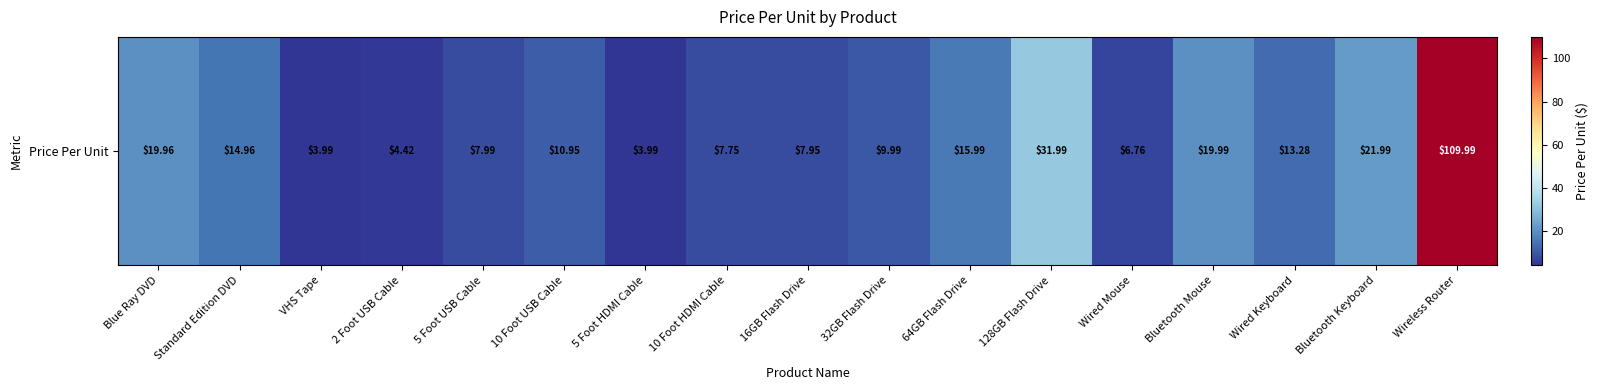

Which category has the lowest value across all series?

VHS Tape